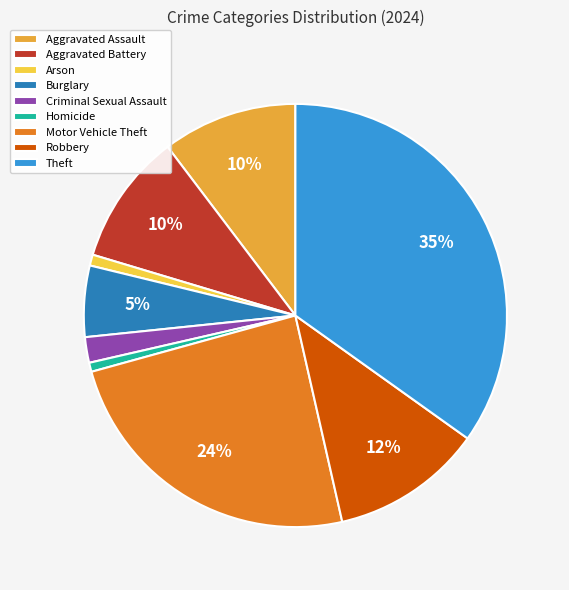

How many segments does this pie chart have?

9